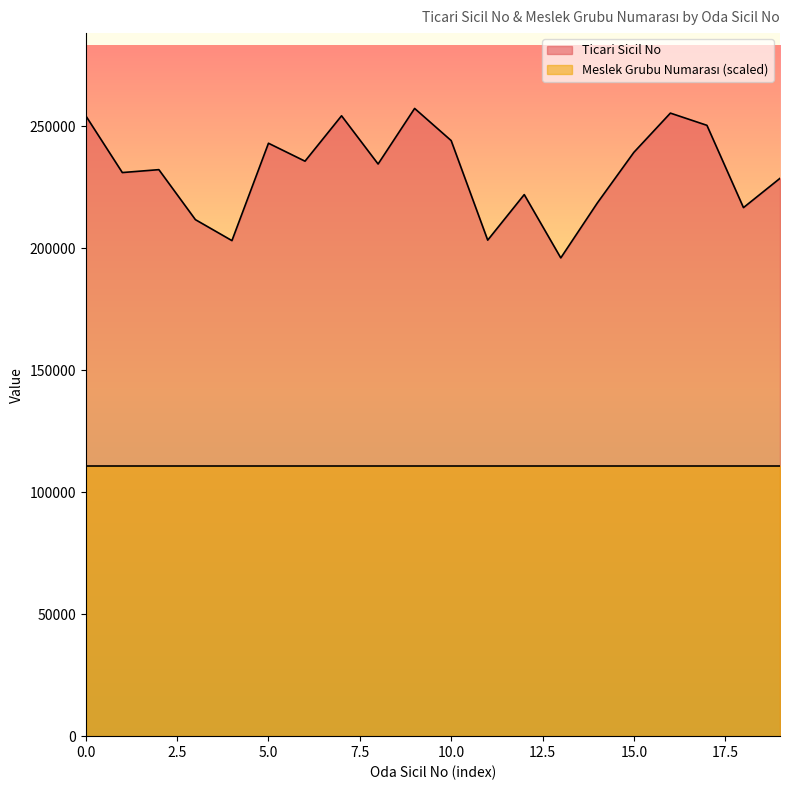

How many interior local peaks (higher than both neighbors) does the data have?

6